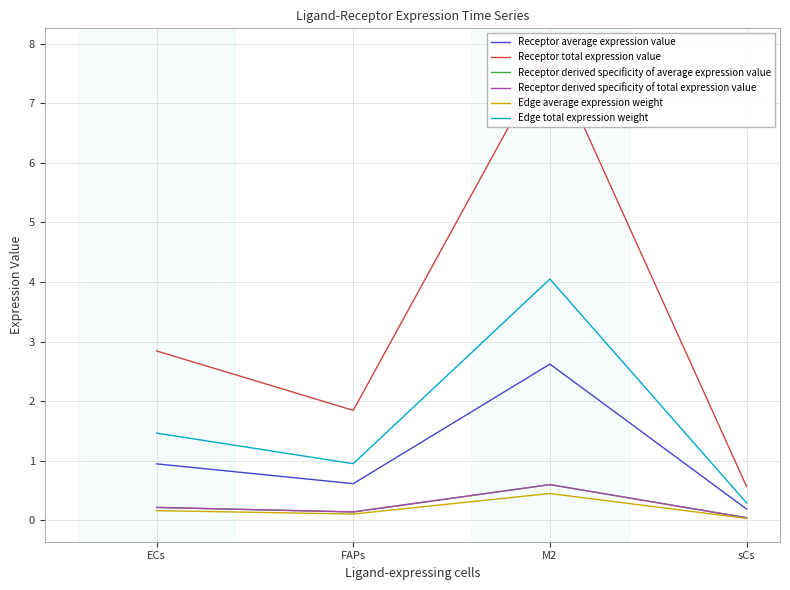

True or false: Receptor derived specificity of average expression value and Receptor average expression value cross at least once.

False